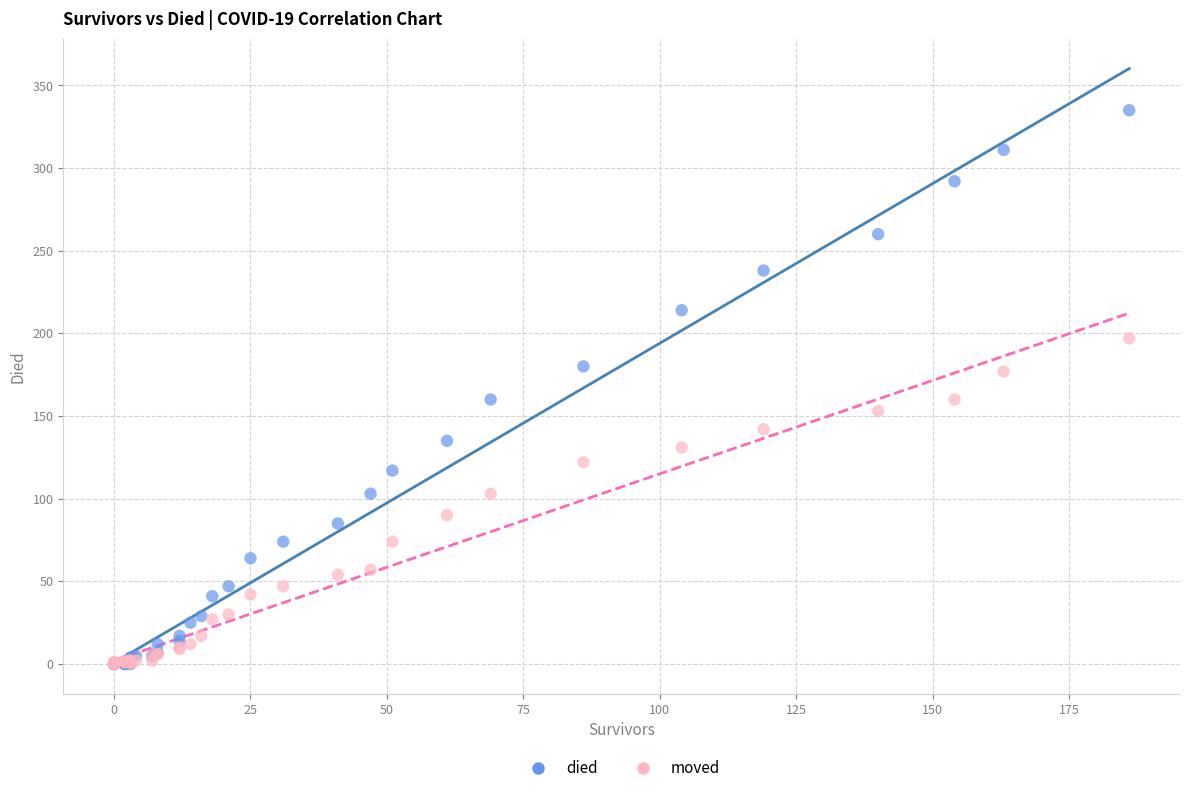

What are all the series names shown in the legend?

died, moved